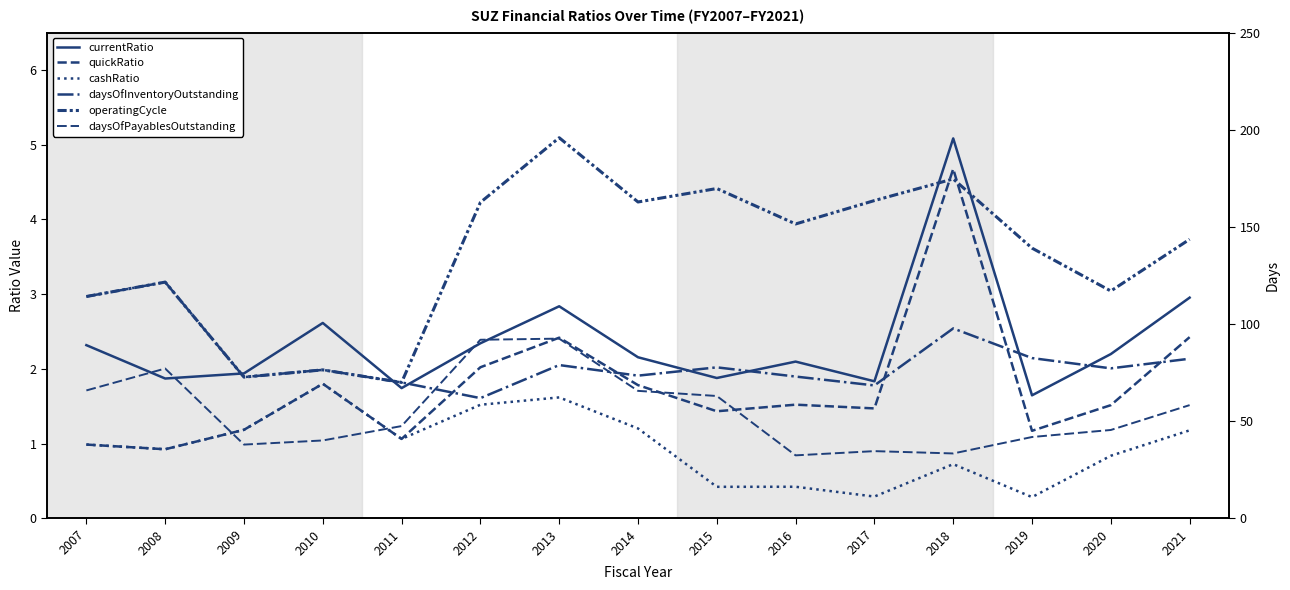

Rank the series by their maximum value, from lowest to highest.

cashRatio, quickRatio, currentRatio, daysOfPayablesOutstanding, daysOfInventoryOutstanding, operatingCycle